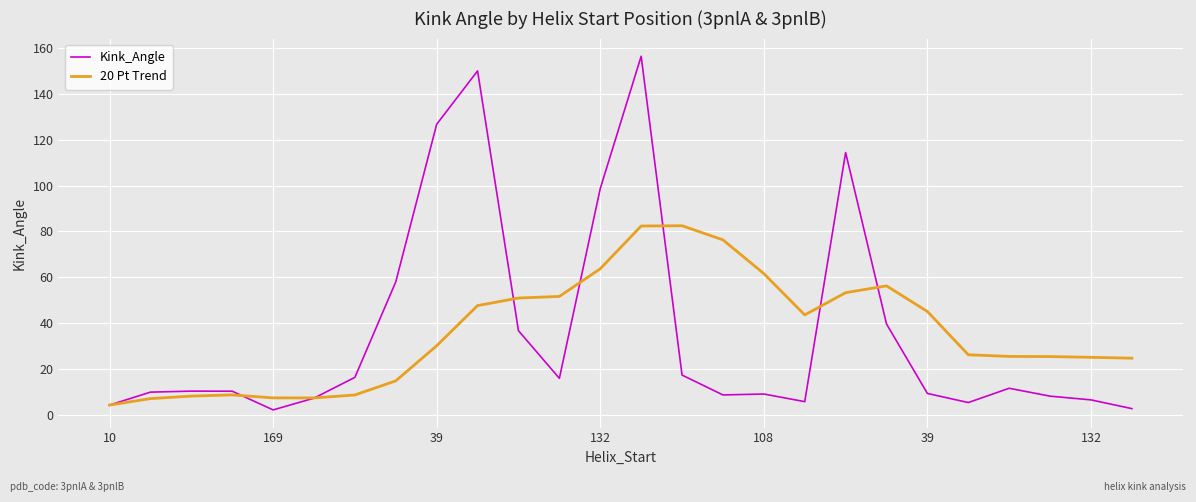

Which series has the largest range (max minus min)?

Kink_Angle